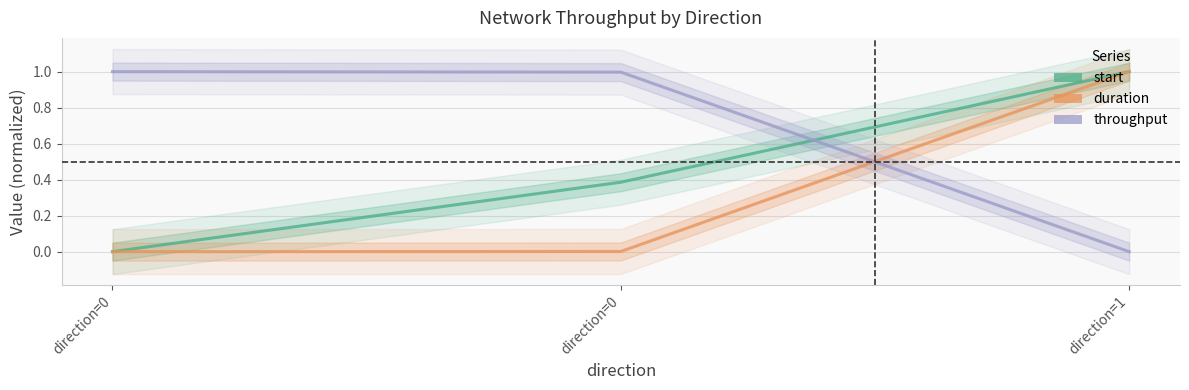

Rank the series by their maximum value, from highest to lowest.

throughput, start, duration